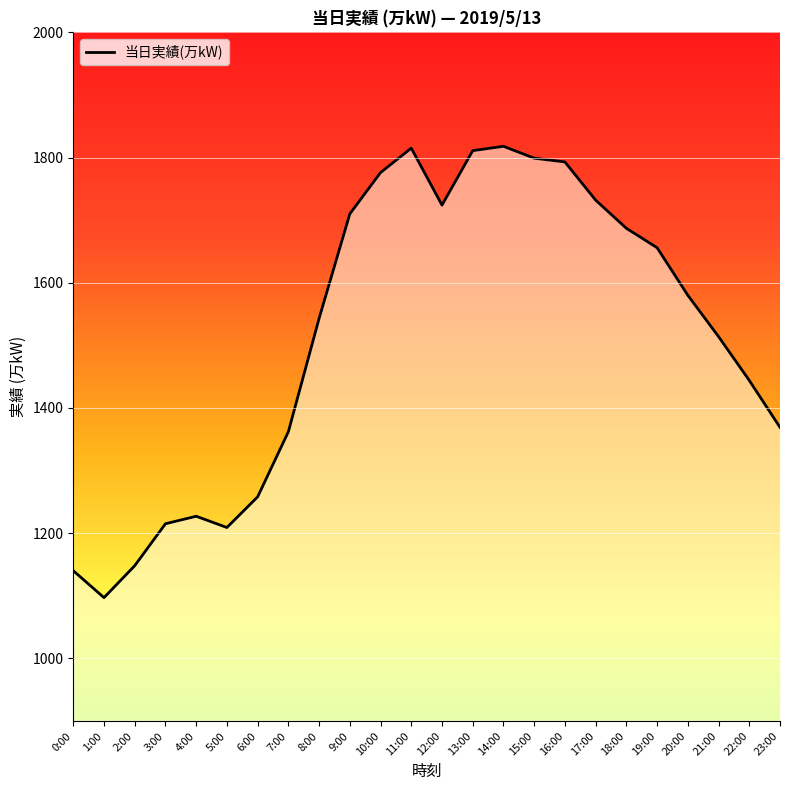

Between 16:00 and 17:00, which is larger?

16:00